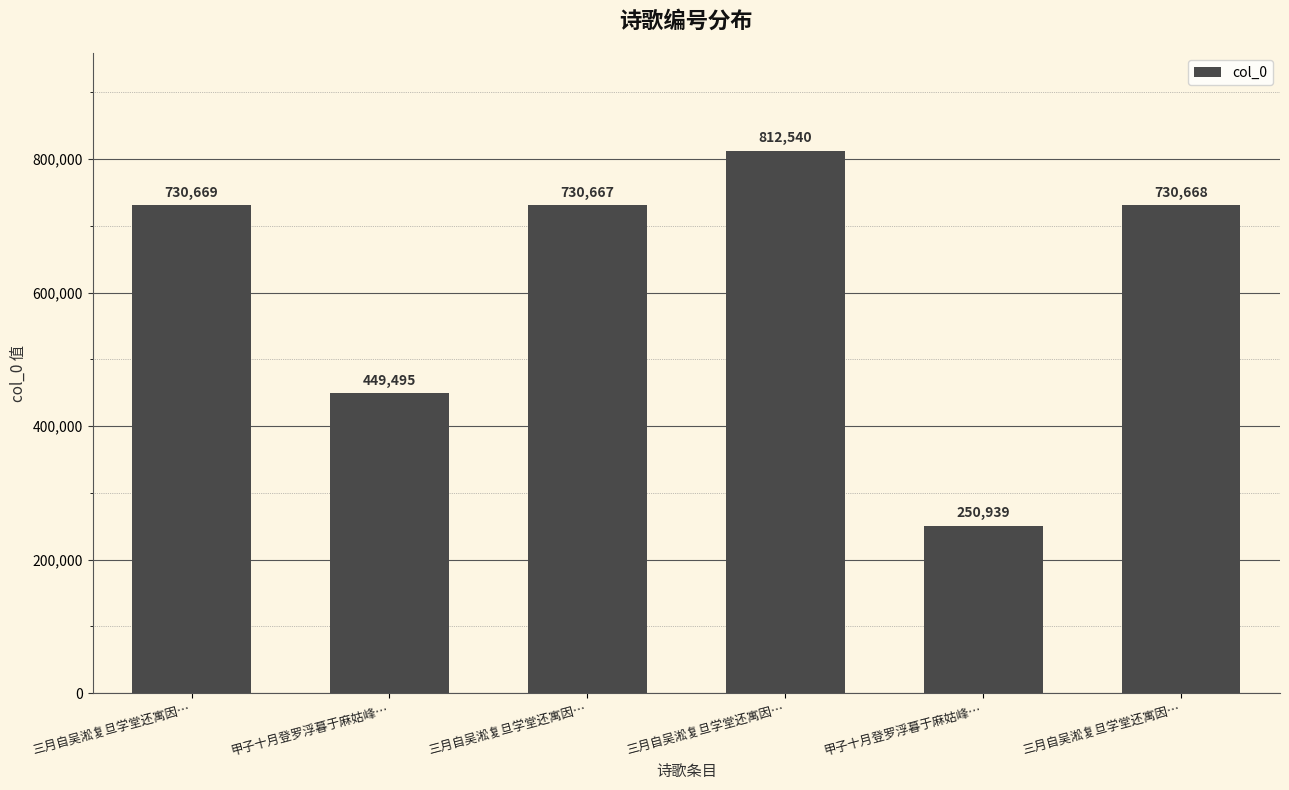

How many values are below 730668?

3